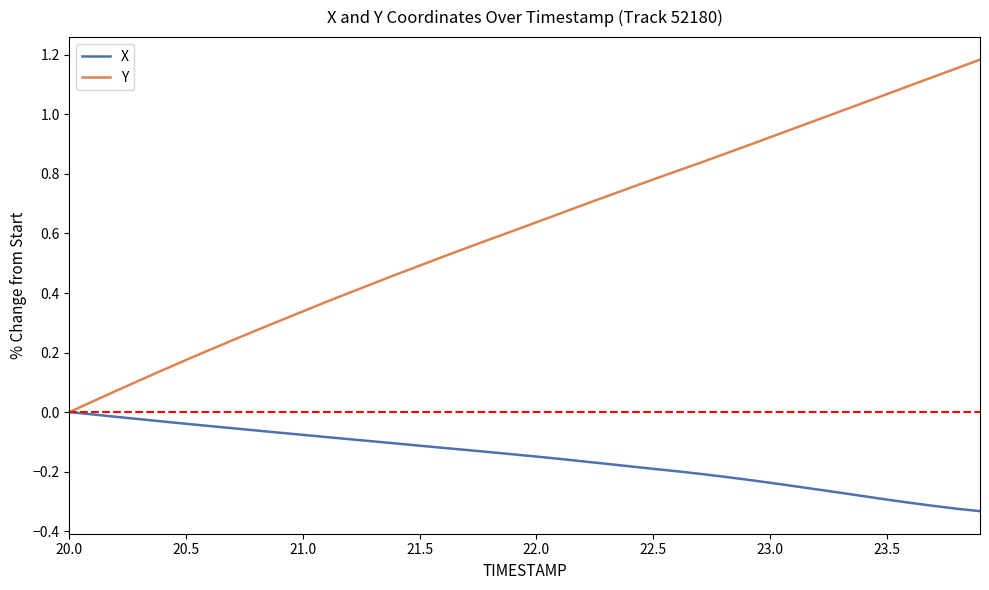

List the series in order of their overall mean, lowest first.

X, Y